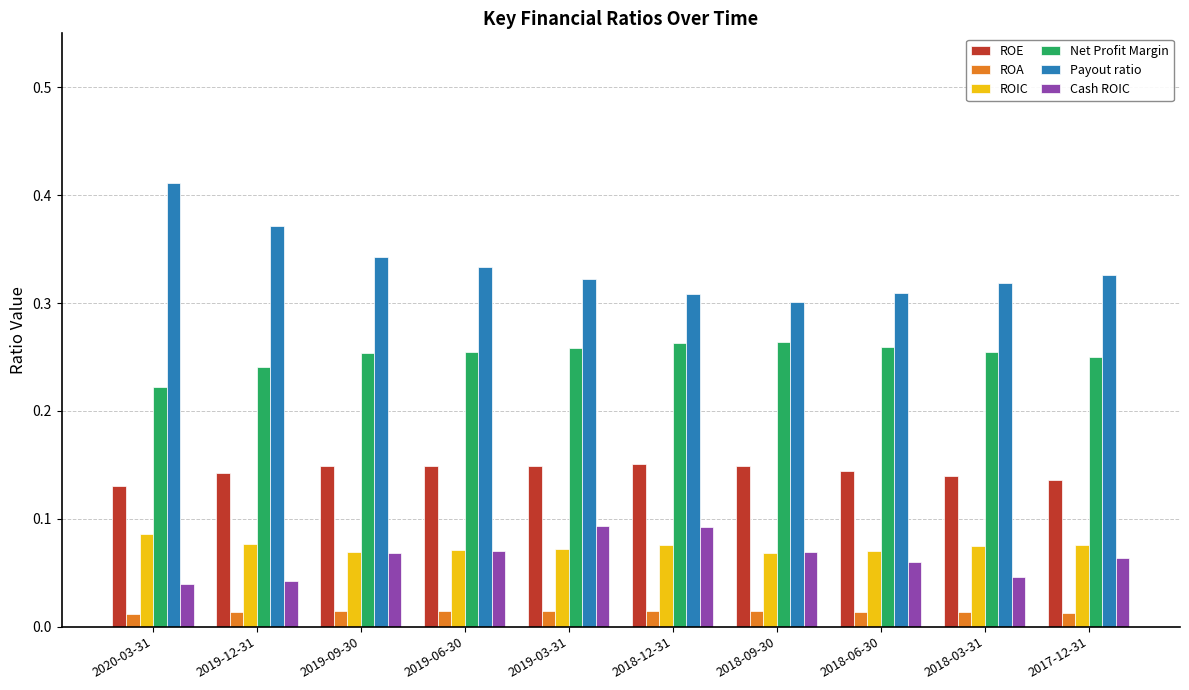

Count the ROE values in the range 0 to 1.

10